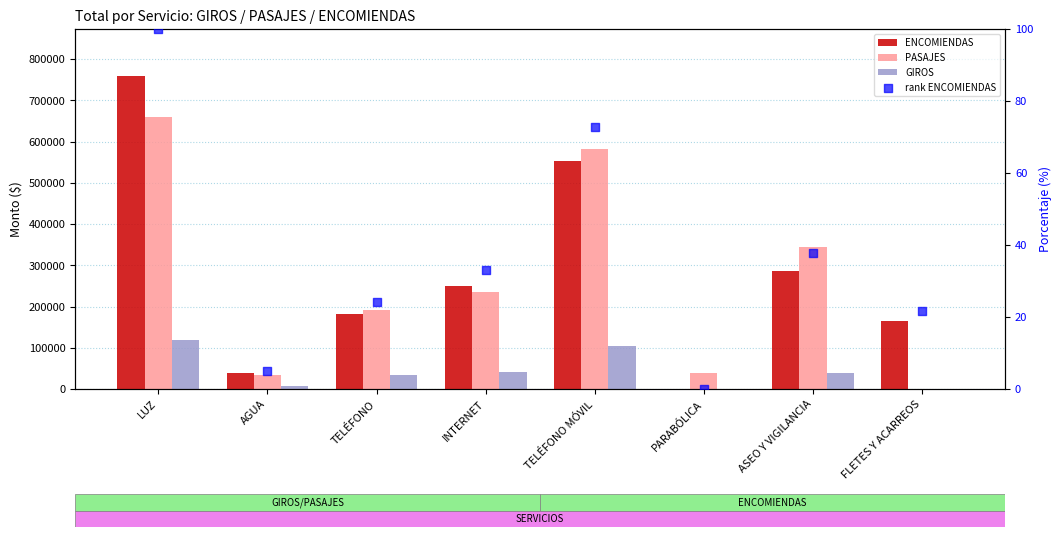

Which series reaches the maximum Y coordinate?

ENCOMIENDAS